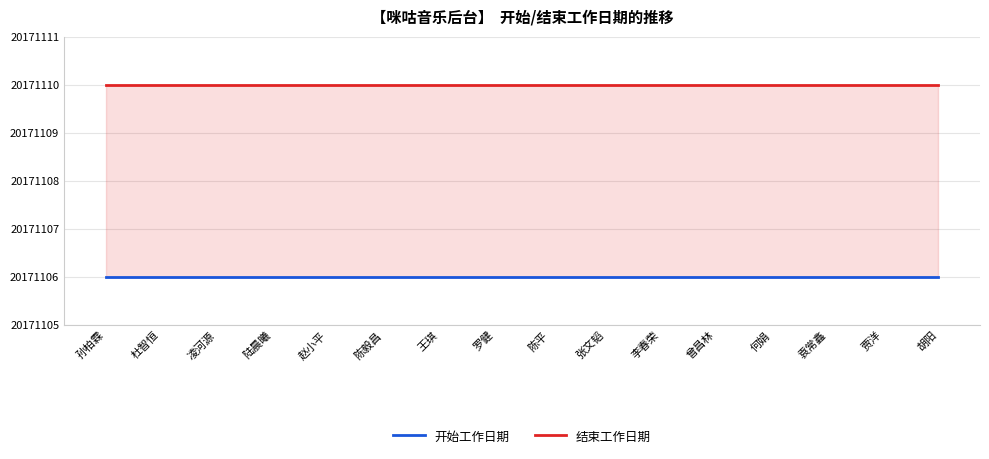

What position from the right is 贾洋?

2